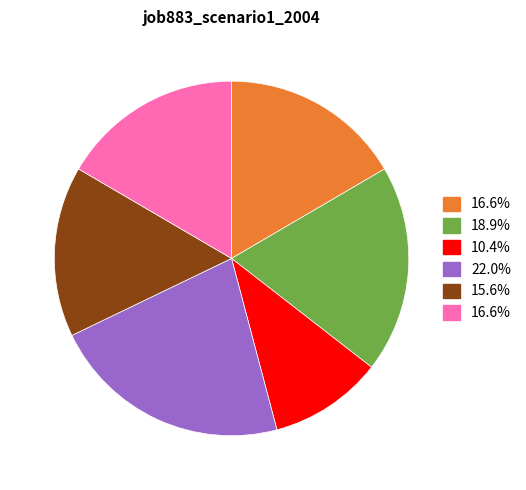

Is there a majority slice in this chart?

No